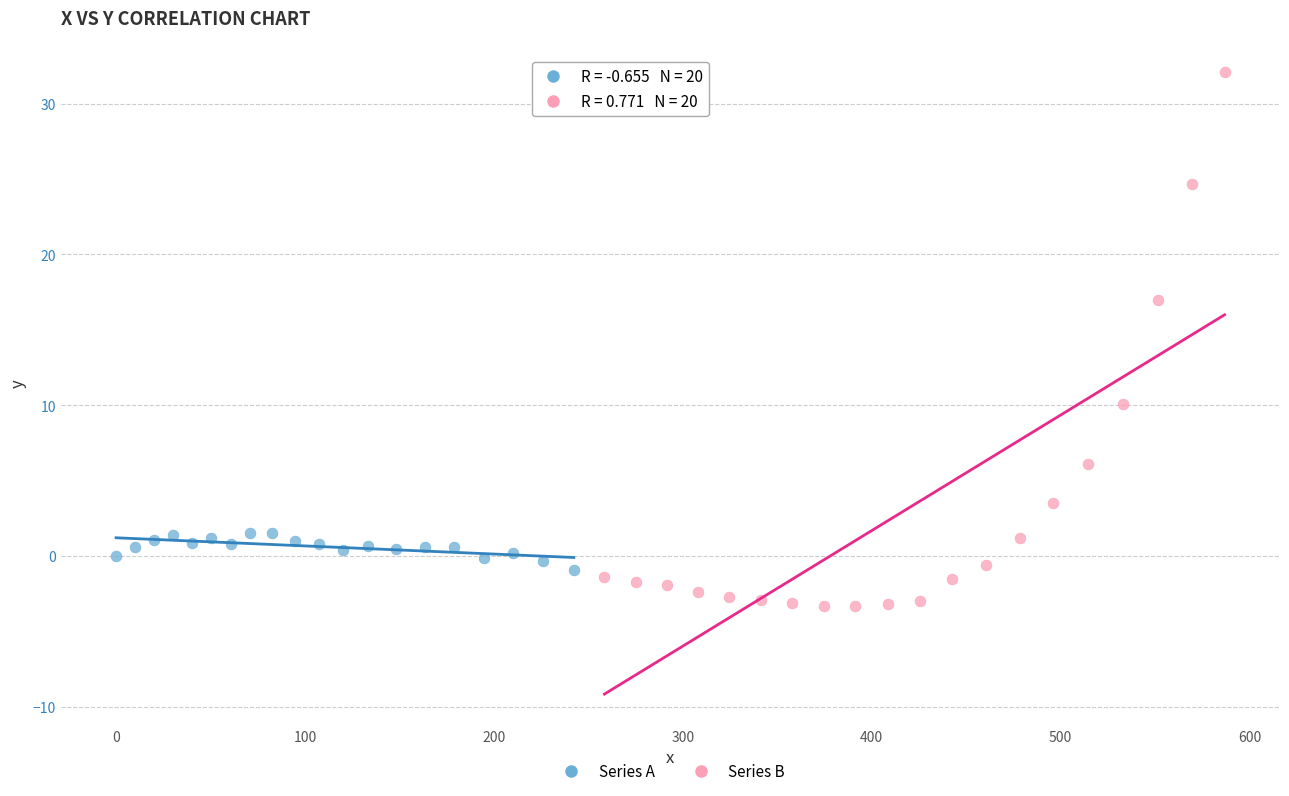

What are all the series names shown in the legend?

Series A, Series B